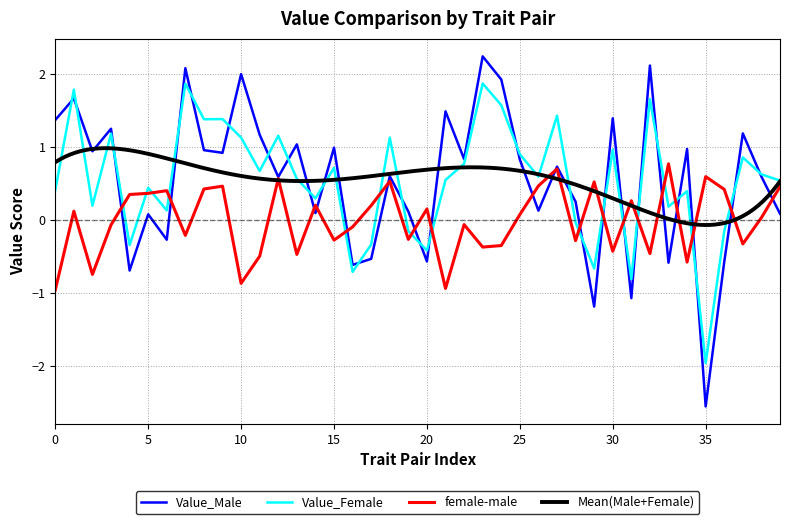

Reading left to right, list all the values displayed in this chart.

Value_Male: 1.4	1.7	0.9	1.2	-0.7	0.1	-0.3	2.1	1.0	0.9	2.0	1.2	0.6	1.0	0.1	1.0	-0.6	-0.5	0.6	0.1	-0.6	1.5	0.8	2.2	1.9	0.8	0.1	0.7	0.2	-1.2	1.4	-1.1	2.1	-0.6	1.0	-2.6	-0.6	1.2	0.6	0.1
Value_Female: 0.4	1.8	0.2	1.2	-0.3	0.4	0.1	1.9	1.4	1.4	1.1	0.7	1.2	0.6	0.3	0.7	-0.7	-0.3	1.1	-0.2	-0.4	0.5	0.8	1.9	1.6	0.9	0.6	1.4	-0.0	-0.7	1.0	-0.8	1.7	0.2	0.4	-2.0	-0.2	0.9	0.6	0.5
female-male: -1.0	0.1	-0.7	-0.1	0.3	0.4	0.4	-0.2	0.4	0.5	-0.9	-0.5	0.6	-0.5	0.2	-0.3	-0.1	0.2	0.5	-0.3	0.1	-0.9	-0.1	-0.4	-0.4	0.1	0.5	0.7	-0.3	0.5	-0.4	0.3	-0.5	0.8	-0.6	0.6	0.4	-0.3	0.0	0.5